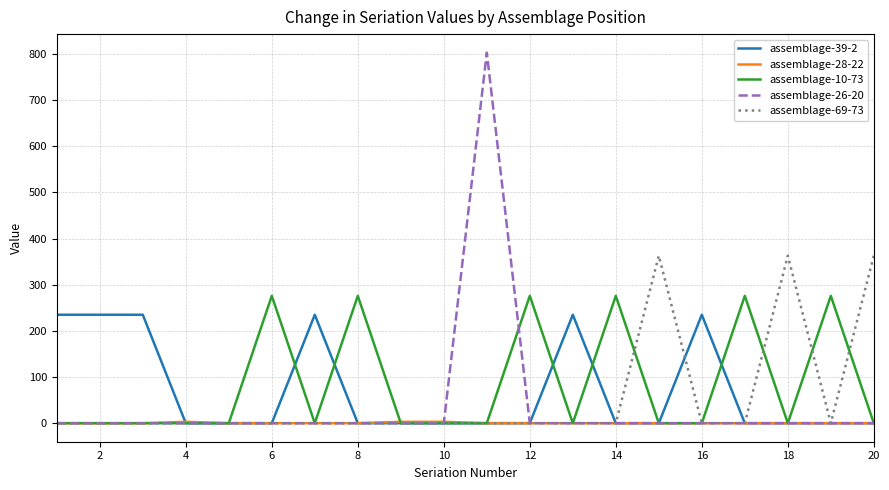

Which series has the widest spread of values?

assemblage-26-20